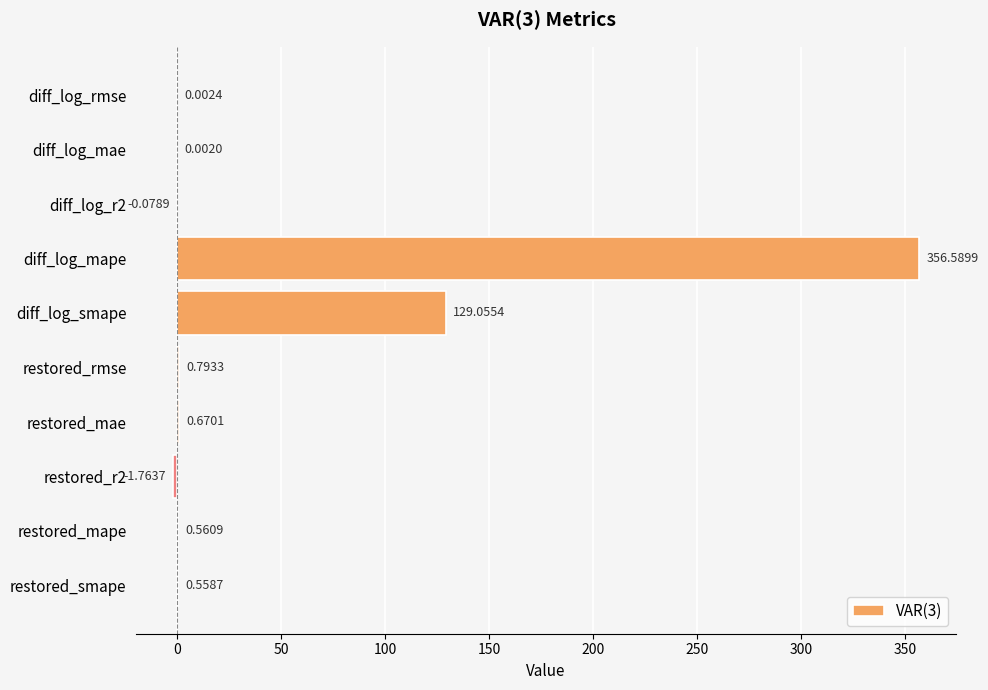

Does the chart contain stacked bars?

No